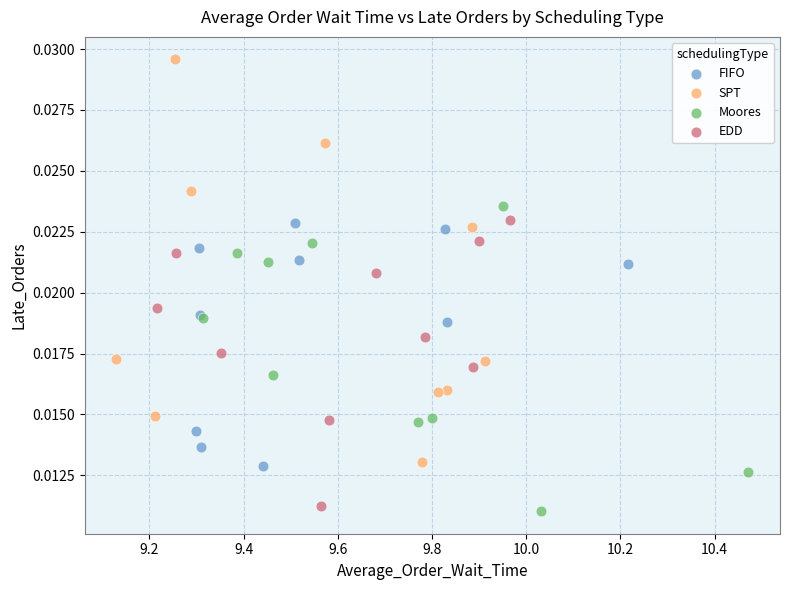

Which series reaches the maximum Y coordinate?

SPT